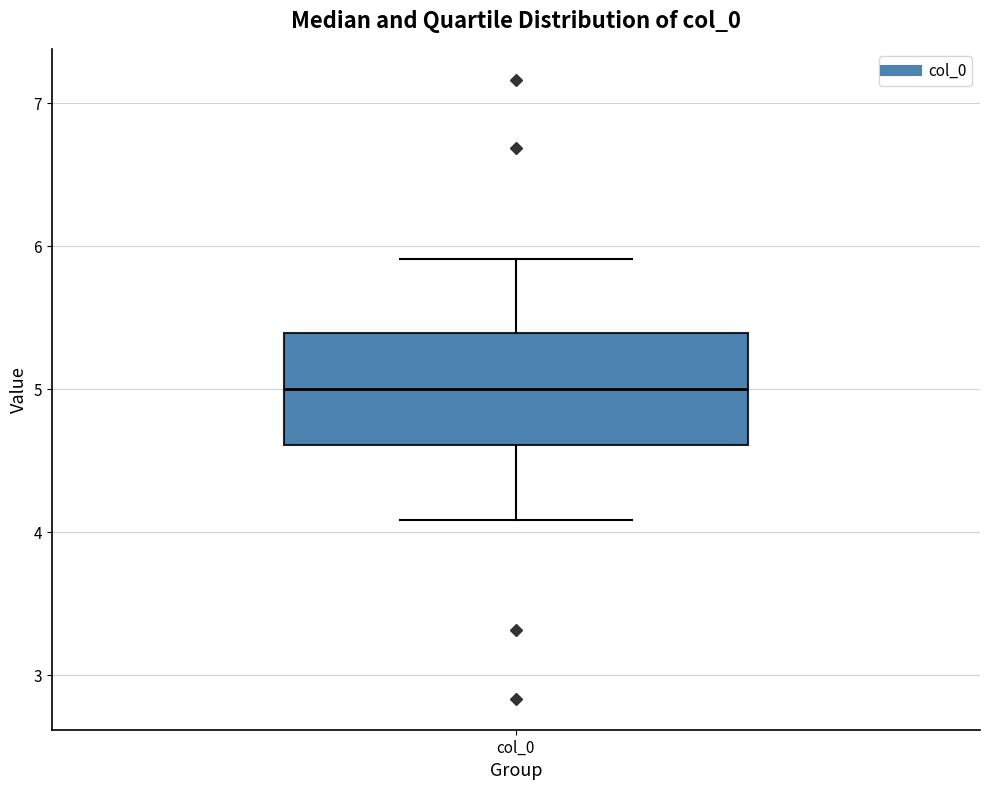

Transcribe this box plot: give where the median line is, the range the box spans, and where the two whiskers end, as read against the y-axis. The values are not printed on the chart, so give them approximately, as read against the axis.

median 5.0, box 4.6 to 5.4, whiskers 4.1 to 5.9